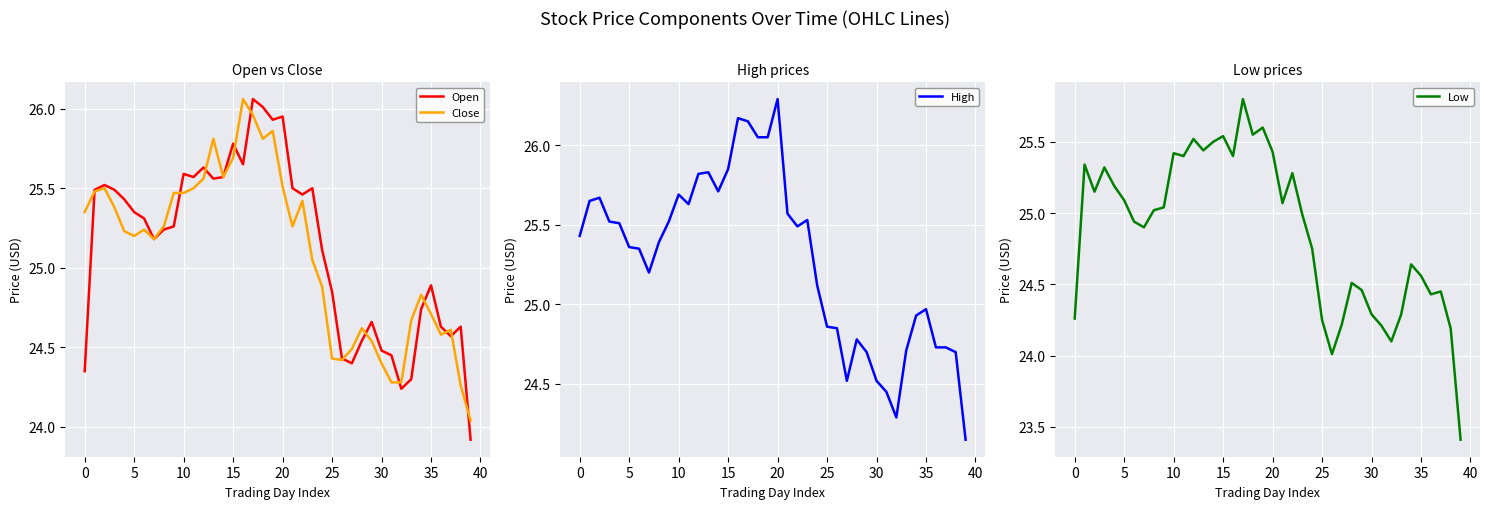

True or false: Open has a value of 38.4 at 0.

False